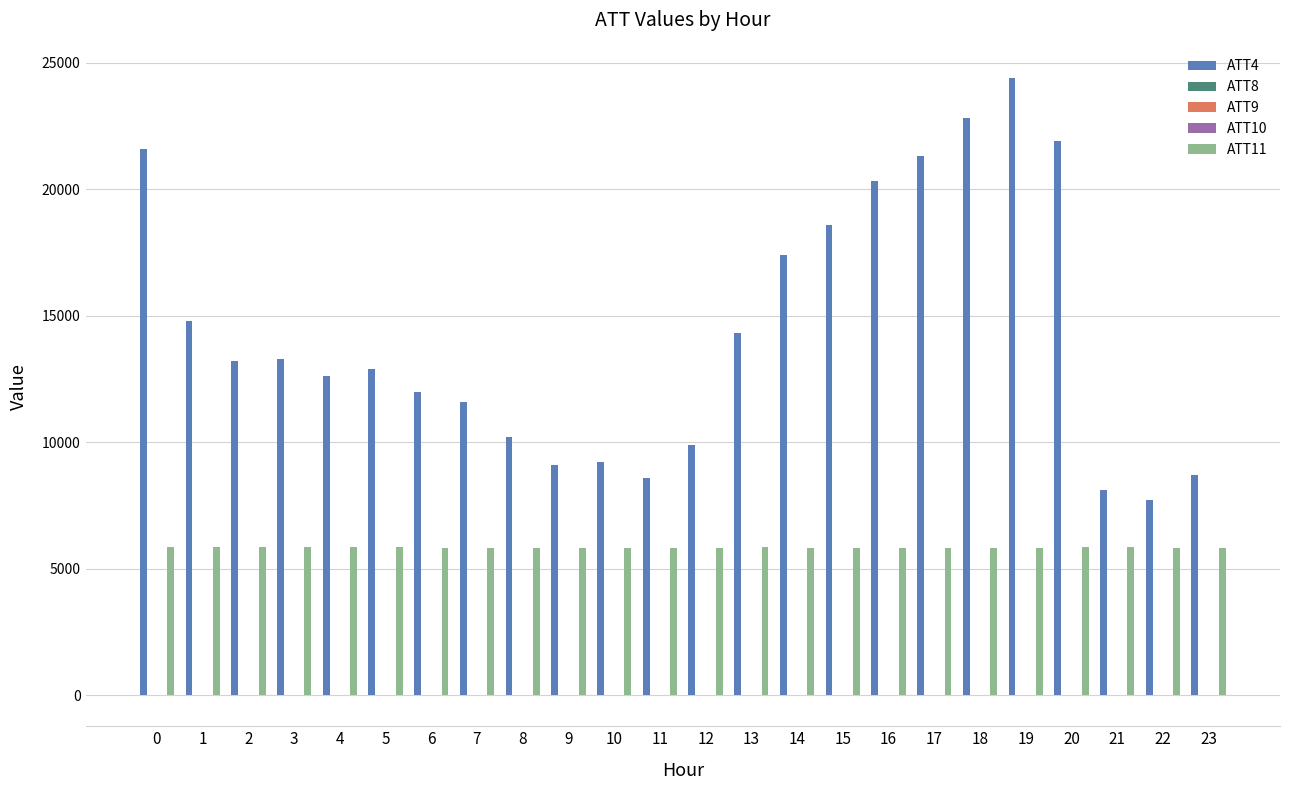

Between 16 and 20, which series saw the biggest shift?

ATT4